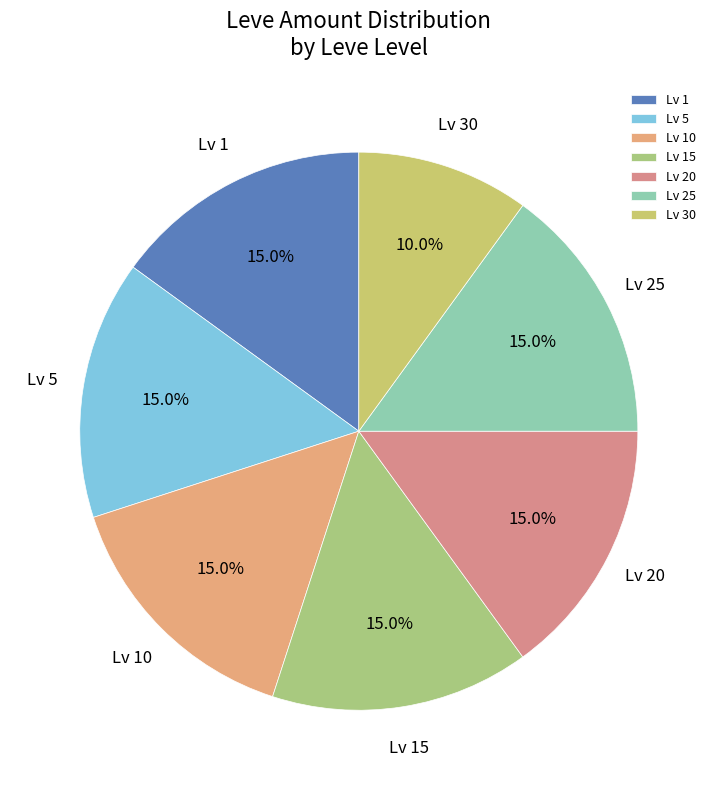

Is the sum of Lv 1 and Lv 25 greater than half?

No